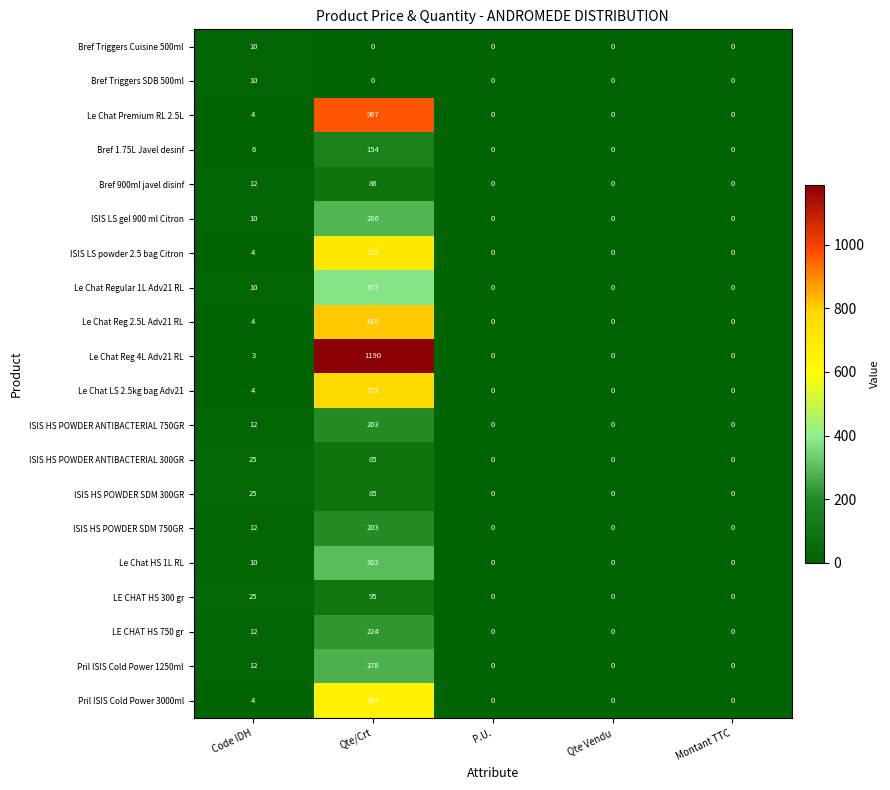

Is it true that LE CHAT HS 300 gr equals 7 at Code IDH?

False